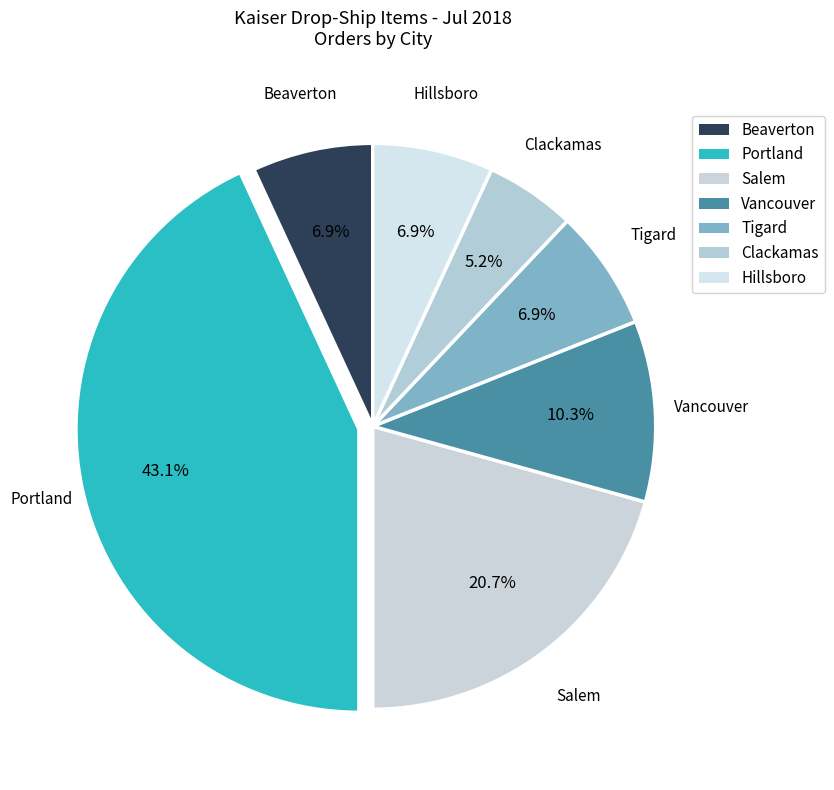

Does Portland represent more than half of the total?

No